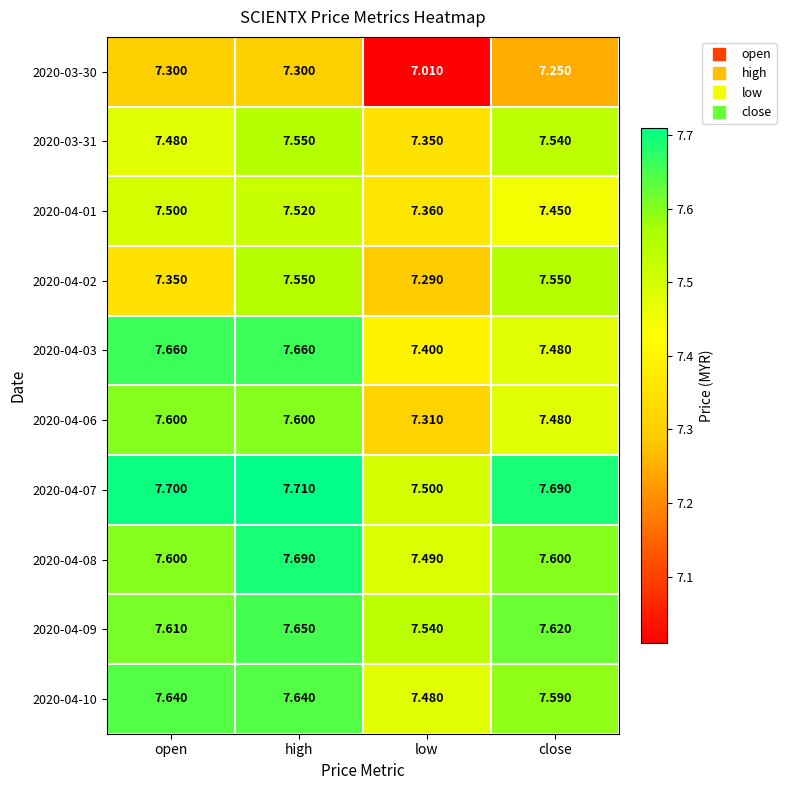

What is the total value across all series at open?

75.4